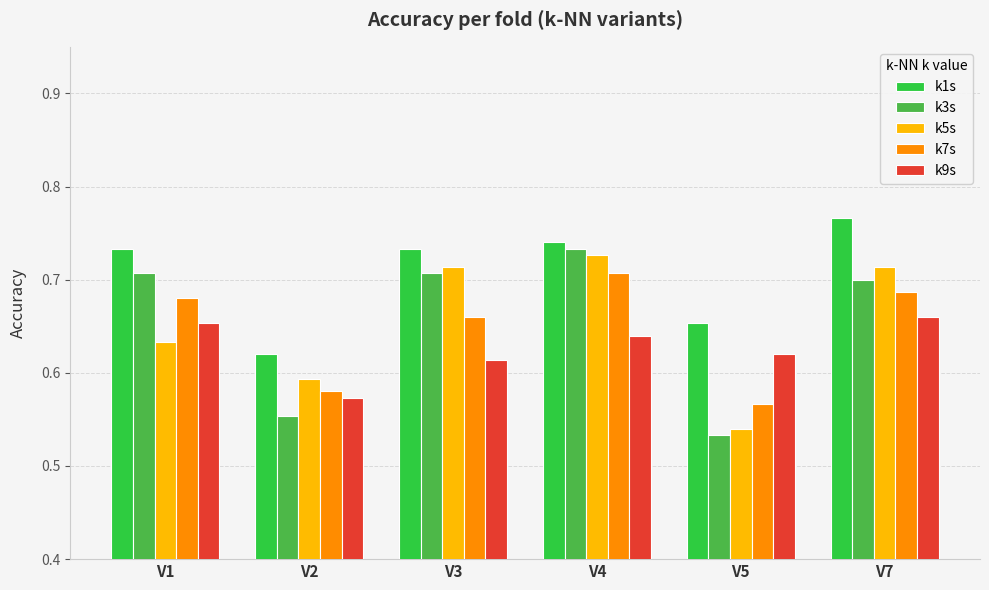

How many k1s values are between 0 and 1?

6